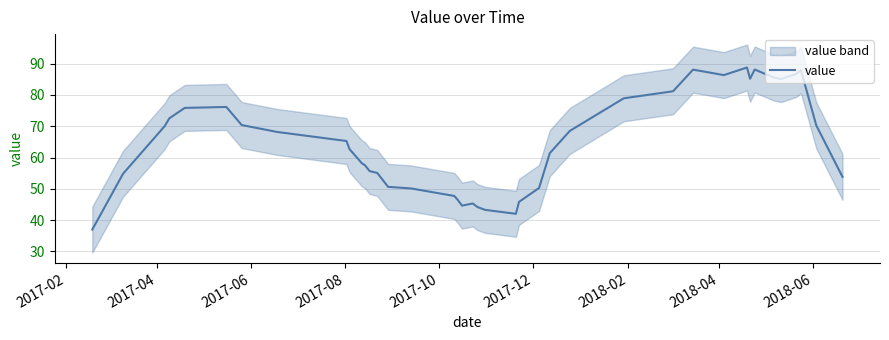

What is the value of the 27th point from the left?

68.5